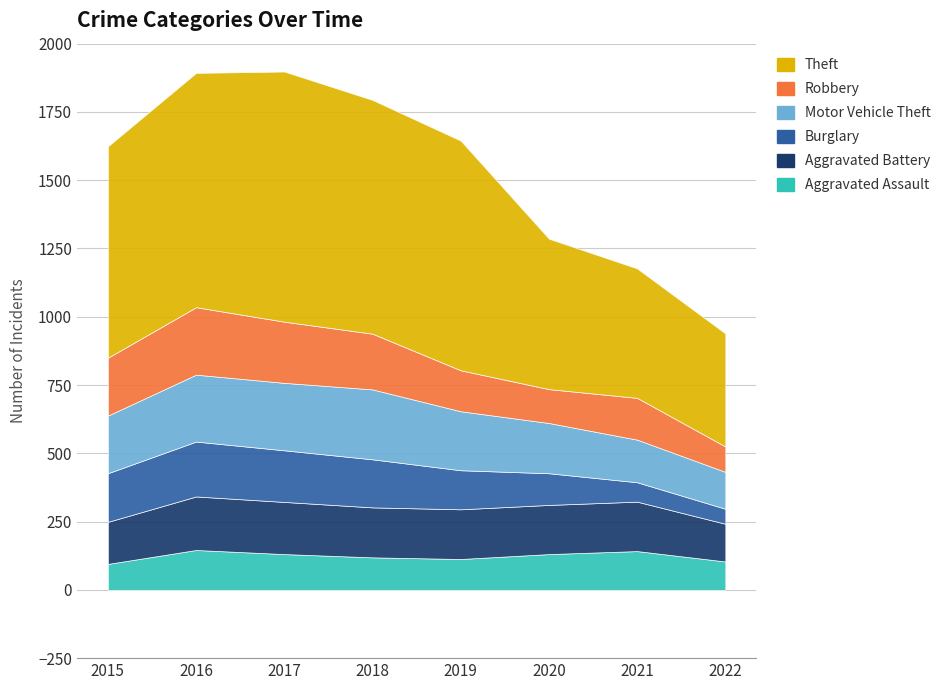

How many data points in Motor Vehicle Theft are above 216?

3